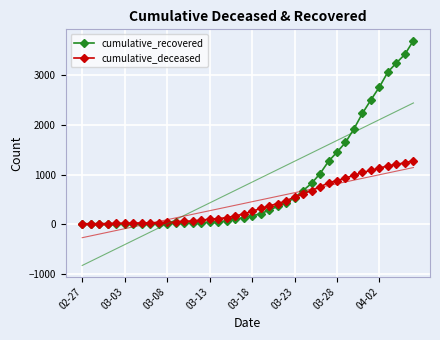

Which has a higher value, 22 or 03-03?

22